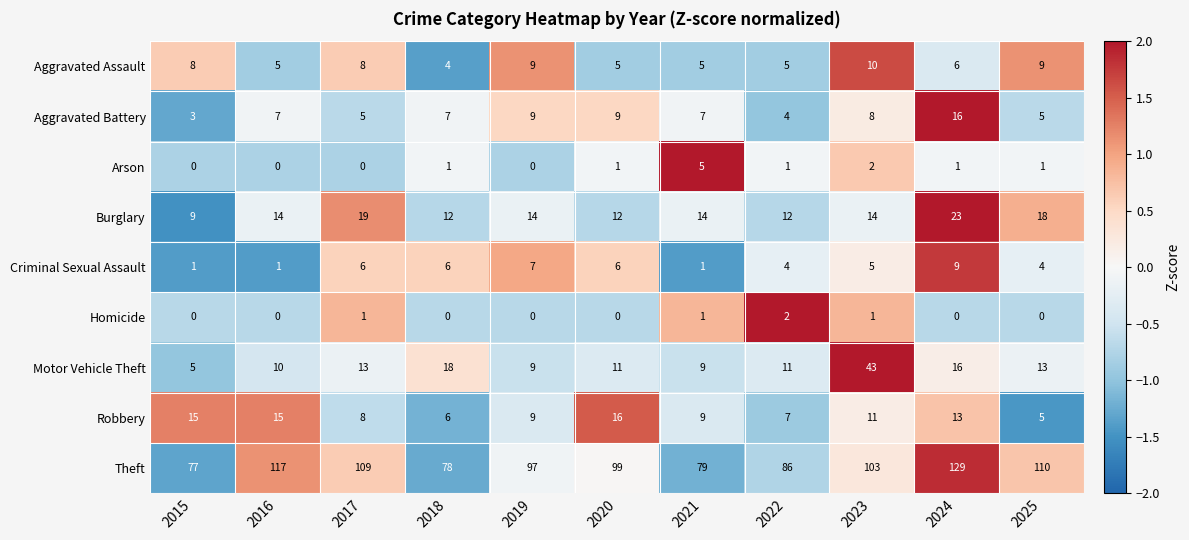

At which category is the sum across all series the highest?

2024